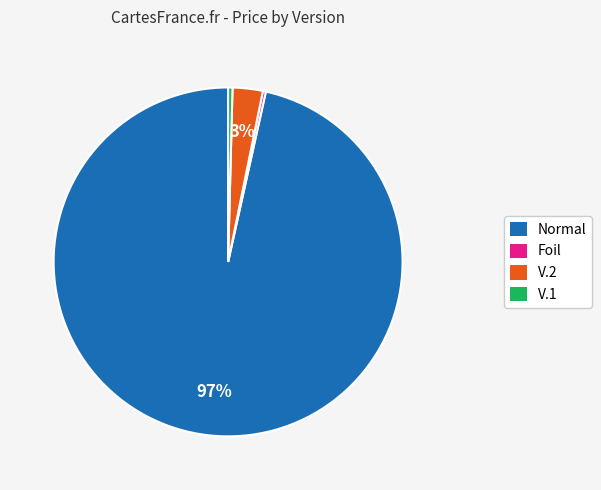

Which category has the biggest portion of the pie?

Normal